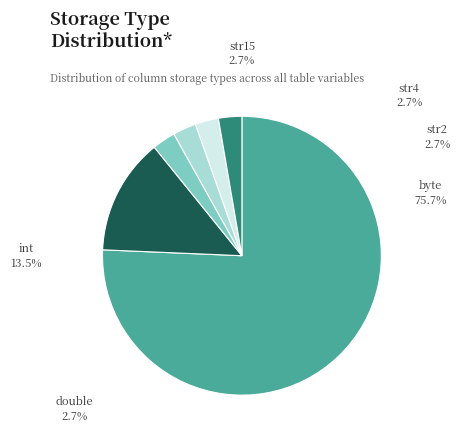

Combined, what portion of the pie is str2 and byte?

78.4%